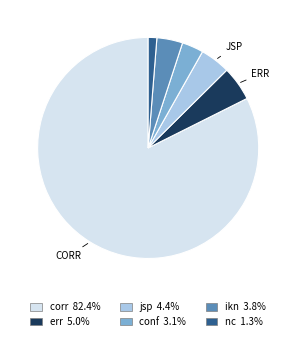

True or false: corr accounts for 88% of the total.

False